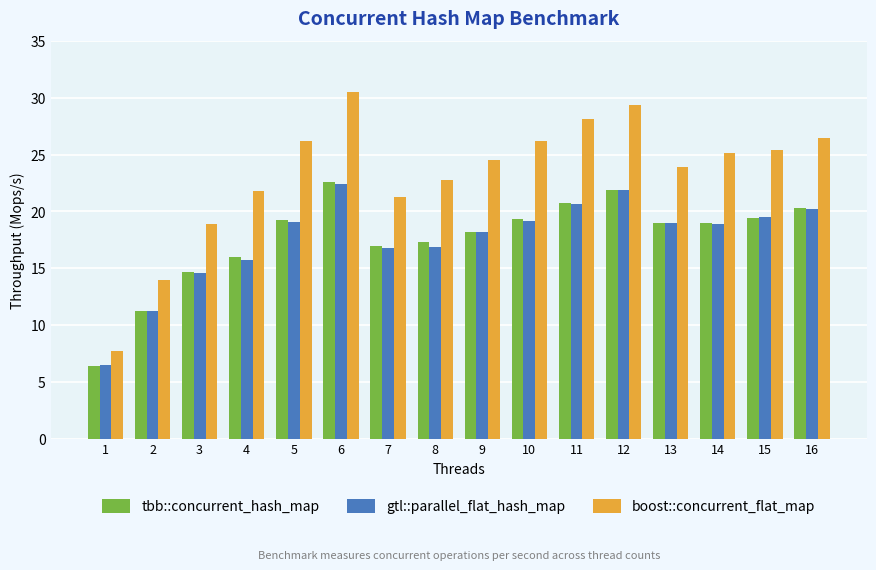

What is the highest value of the boost::concurrent_flat_map series?

30.5